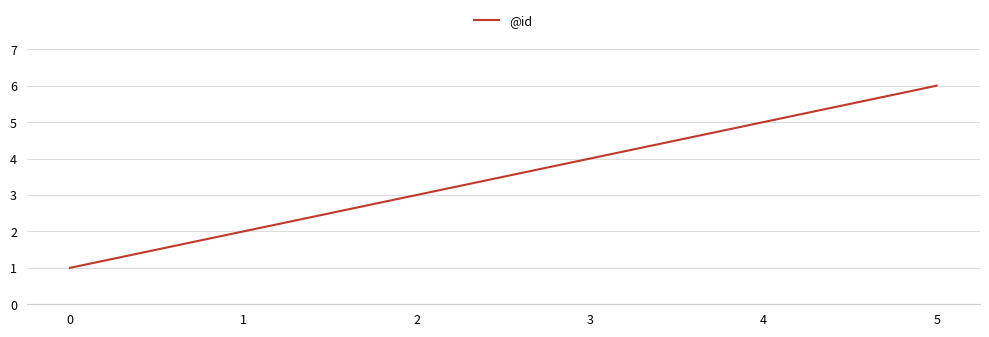

True or false: the data shows 6 at 5.

True